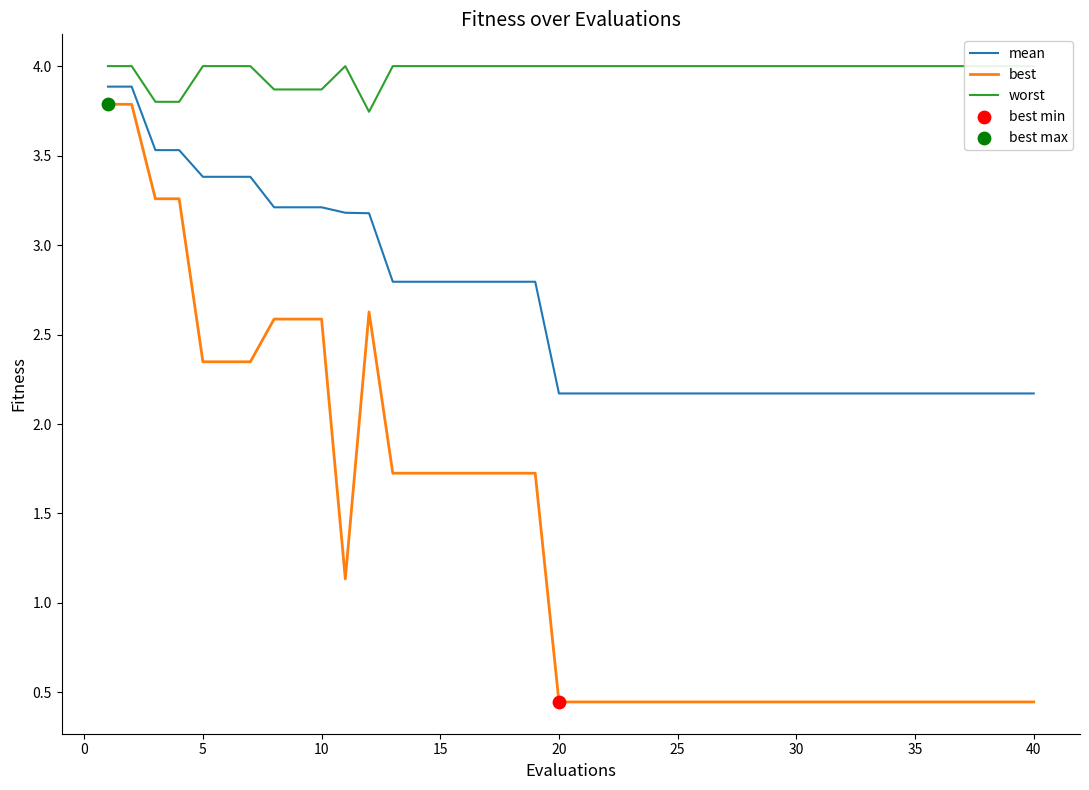

At how many categories does at least one series exceed 0?

40